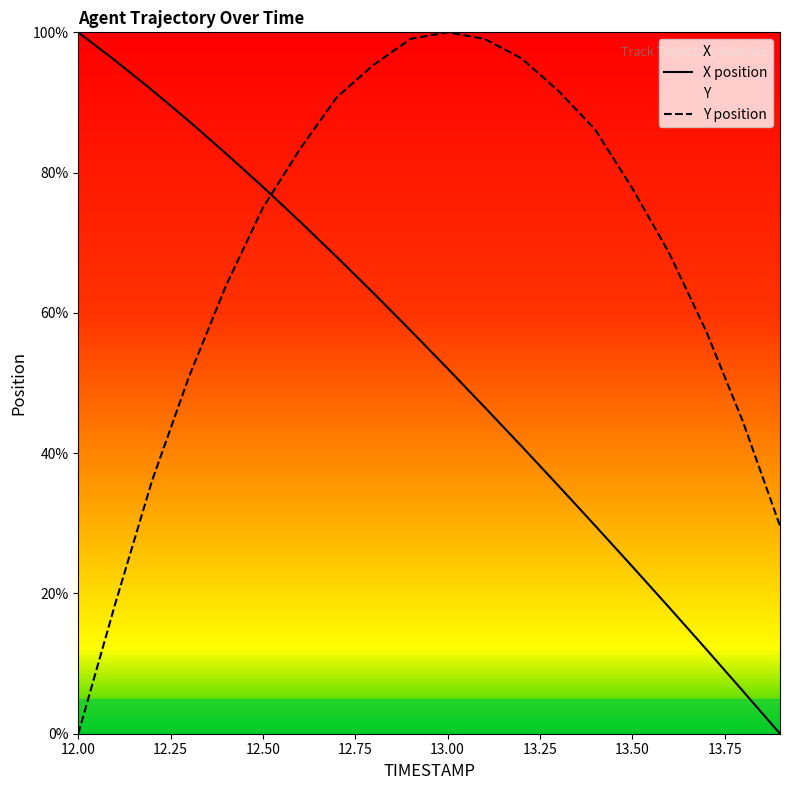

True or false: X position and Y position cross at least once.

True